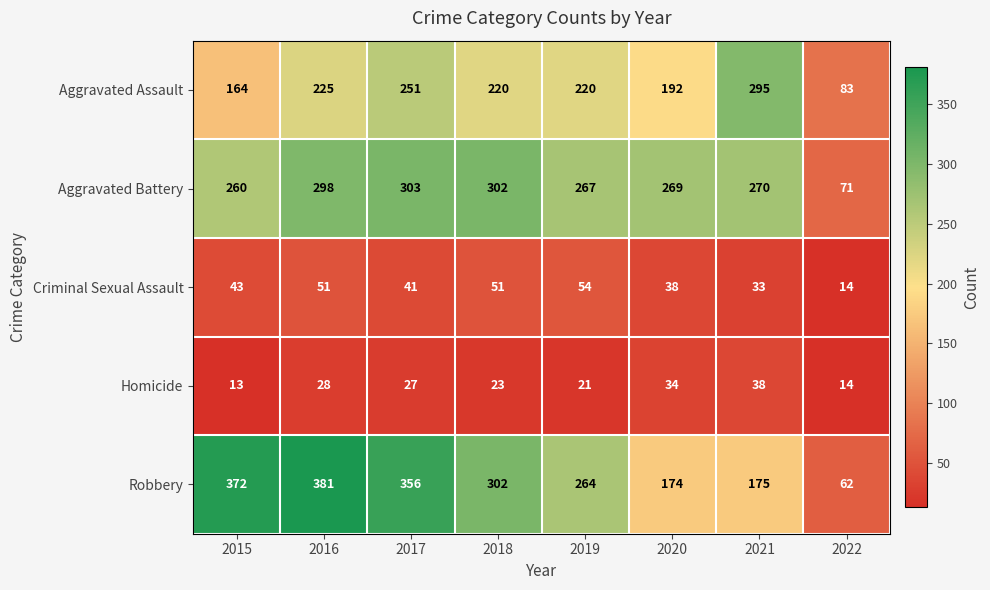

Rank the series at 2017 from highest to lowest value.

Robbery, Aggravated Battery, Aggravated Assault, Criminal Sexual Assault, Homicide